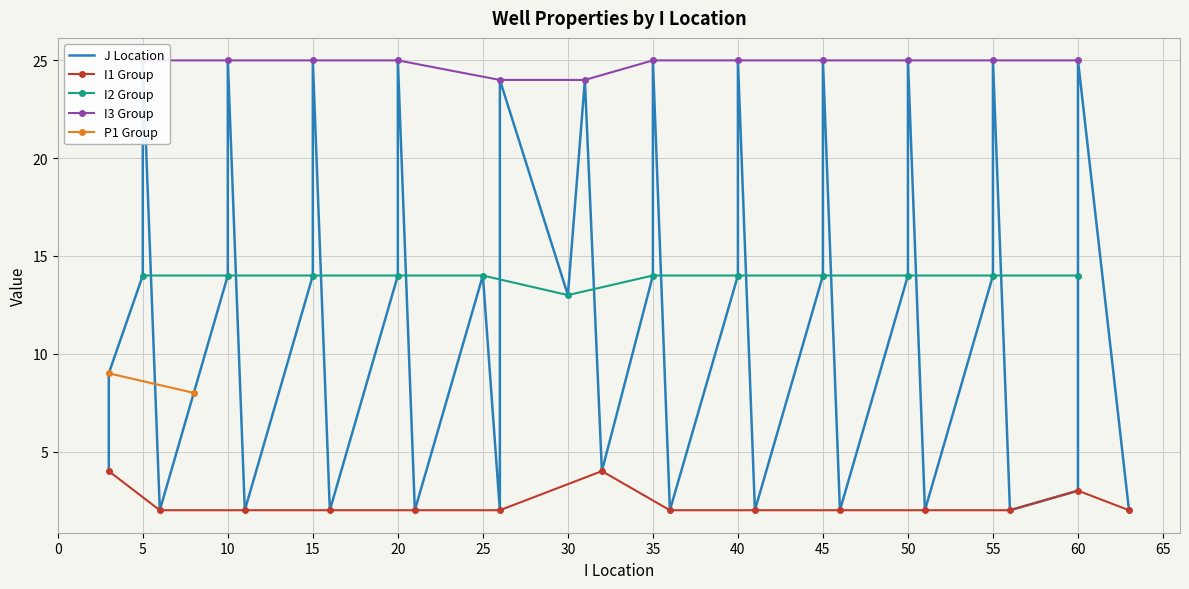

True or false: I1 Group has more than 0 points higher than both neighbors.

True